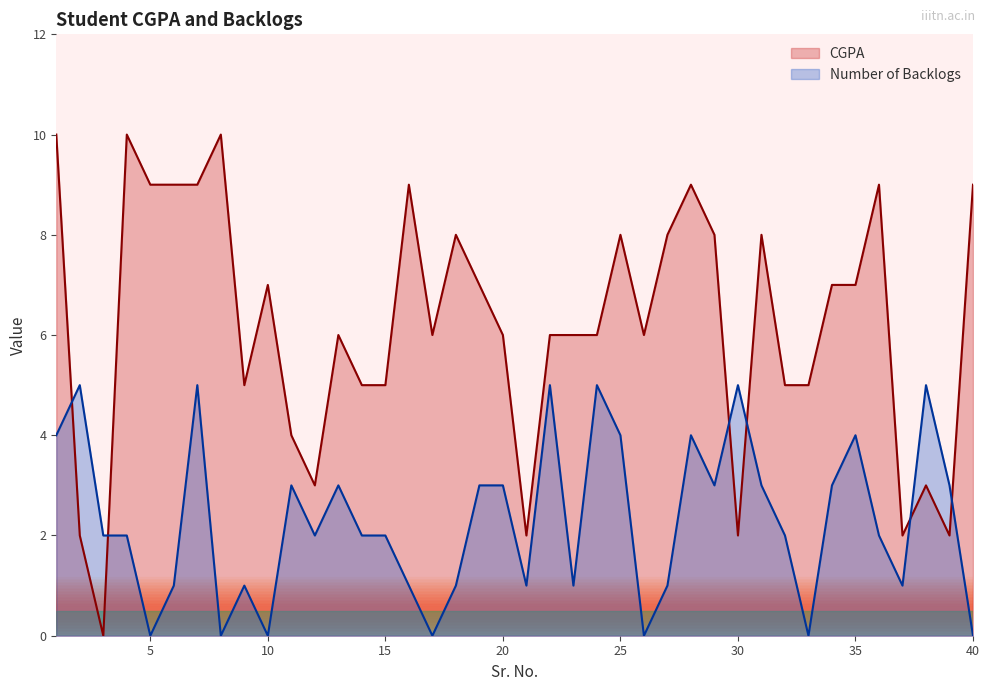

How many lines are shown in the chart?

2